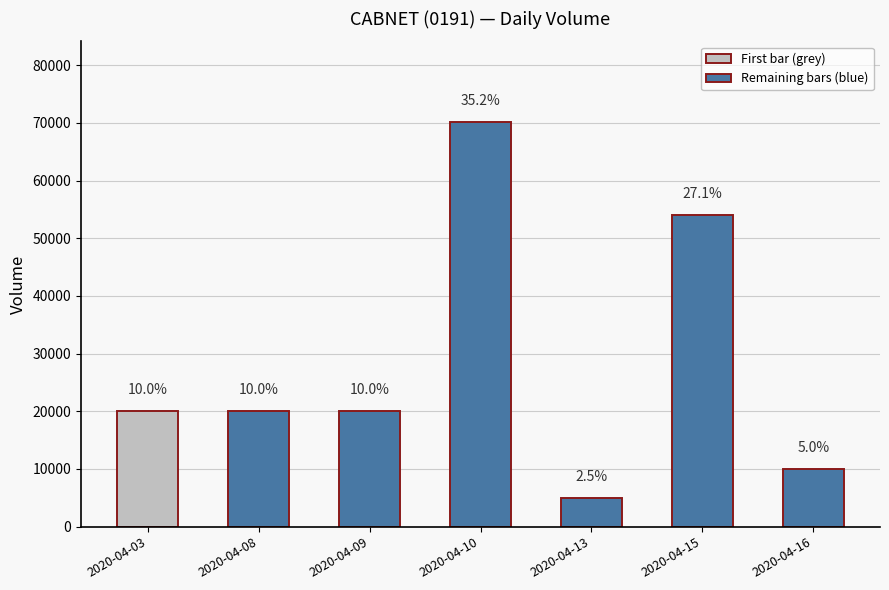

What is the maximum value shown in the chart?

70100